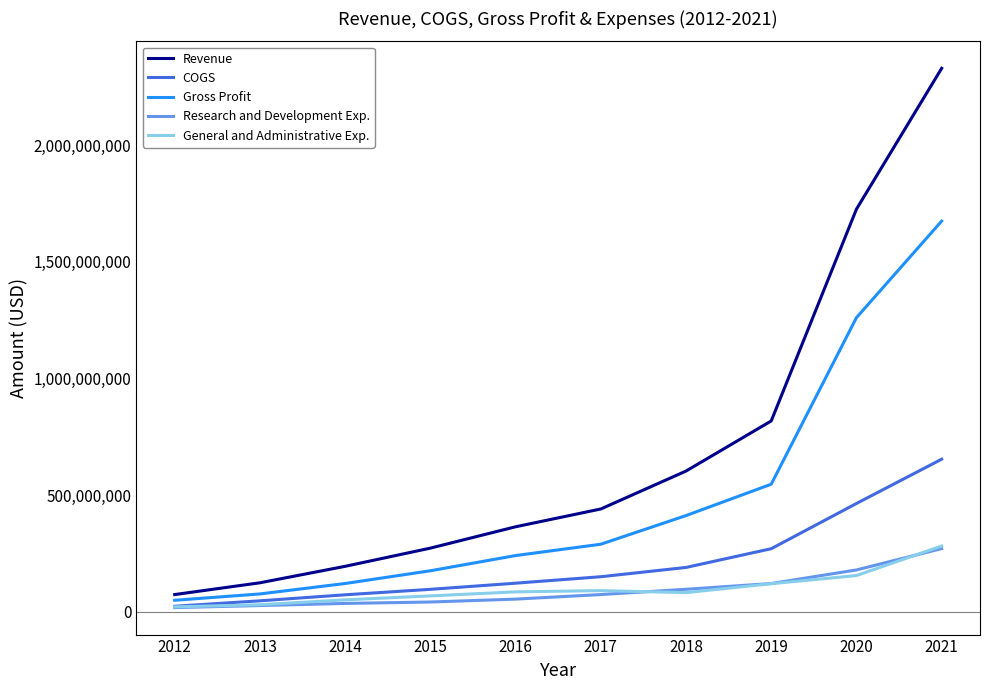

Is the value of COGS at 2021 greater than the value of Research and Development Exp. at 2015?

Yes